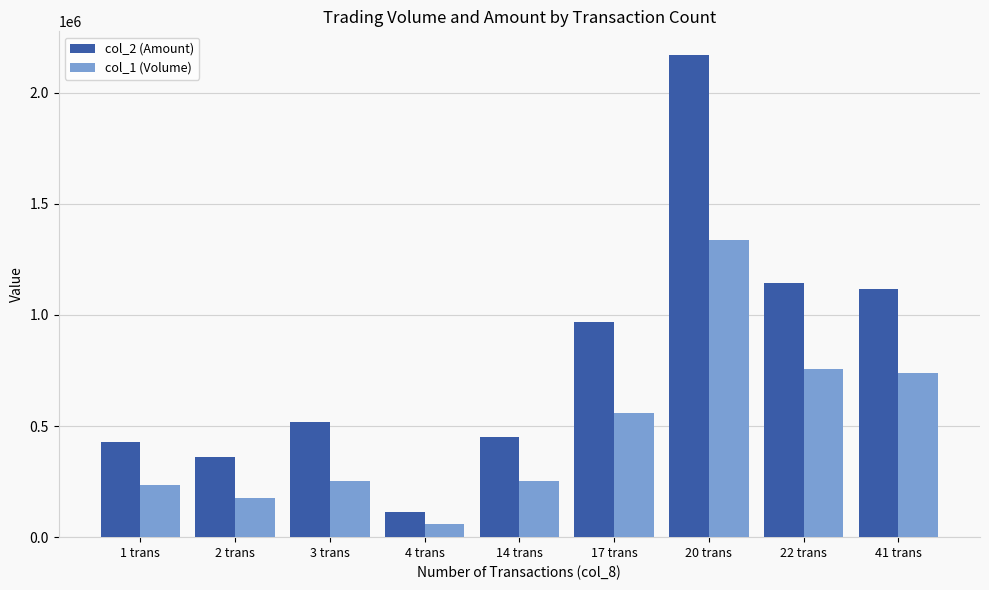

What are all the series names shown in the legend?

col_2 (Amount), col_1 (Volume)